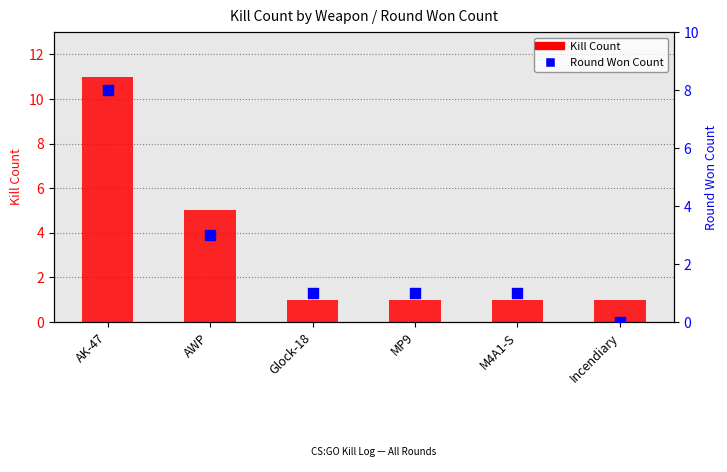

Between AK-47 and MP9, which is larger?

AK-47